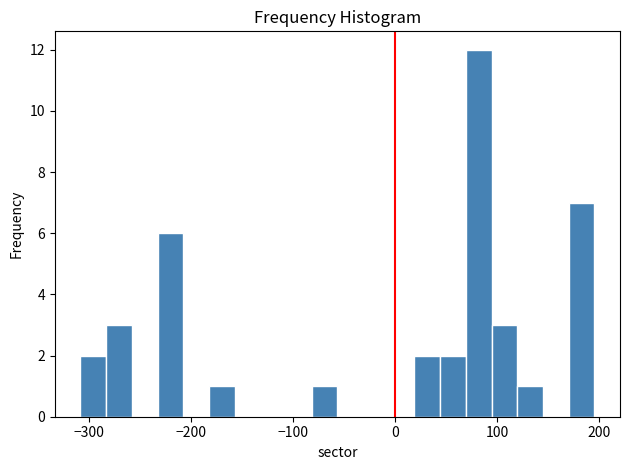

Read against the x-axis, roughly where is the centre of the tallest bar?

80